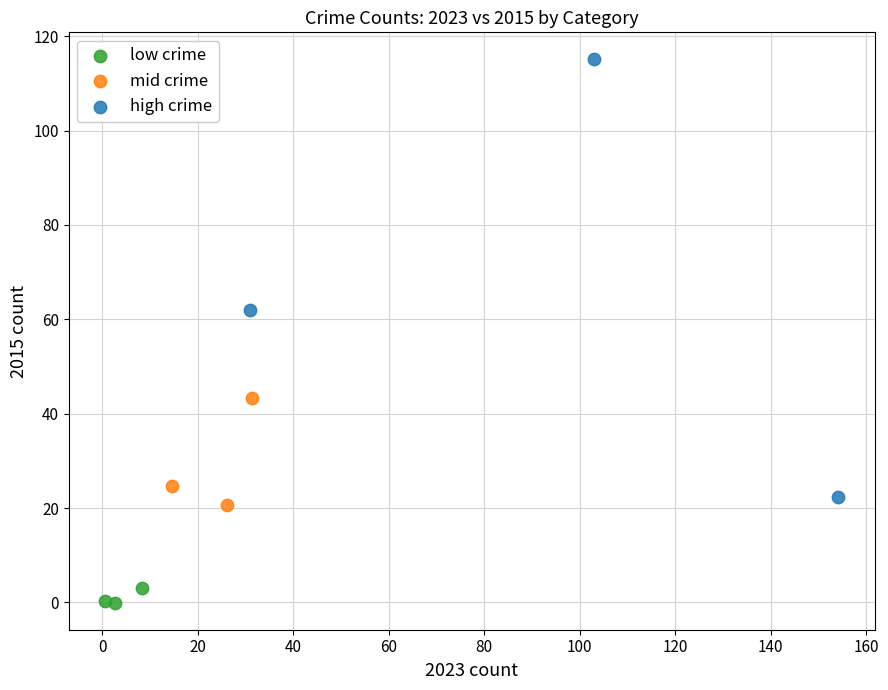

Which series reaches the minimum Y coordinate?

low crime